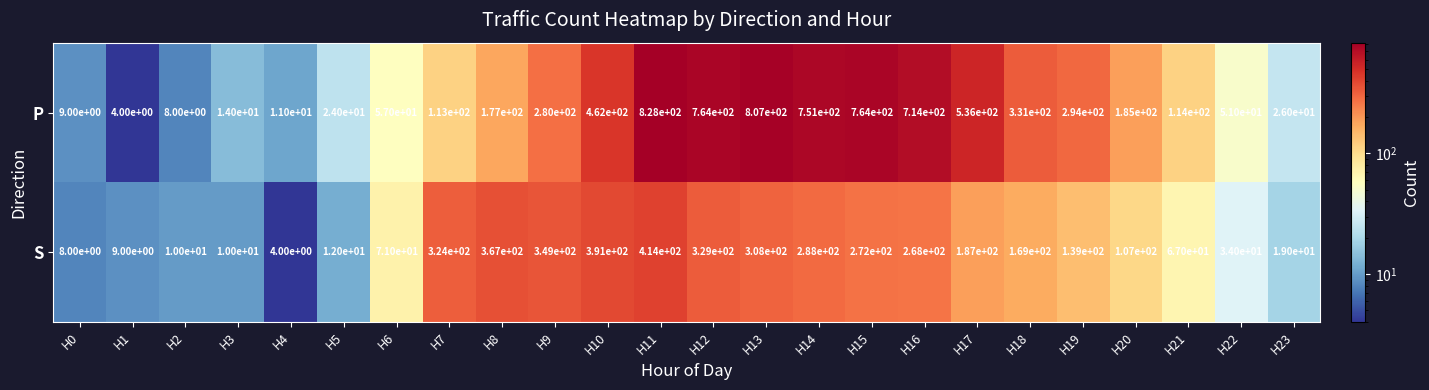

Between H2 and H13, which series saw the biggest shift?

P